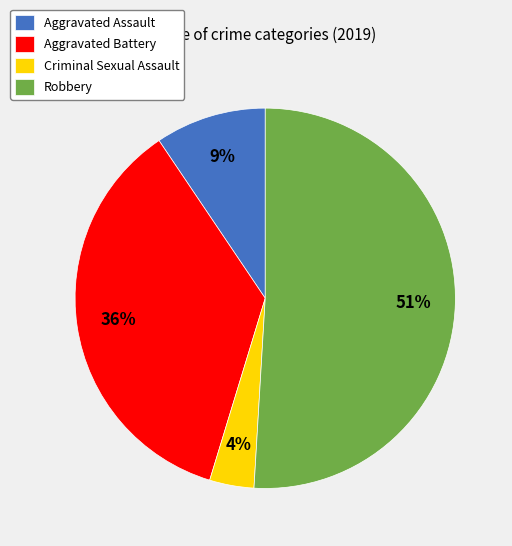

To the nearest percent, what is the combined percentage of Criminal Sexual Assault and Aggravated Battery?

40%